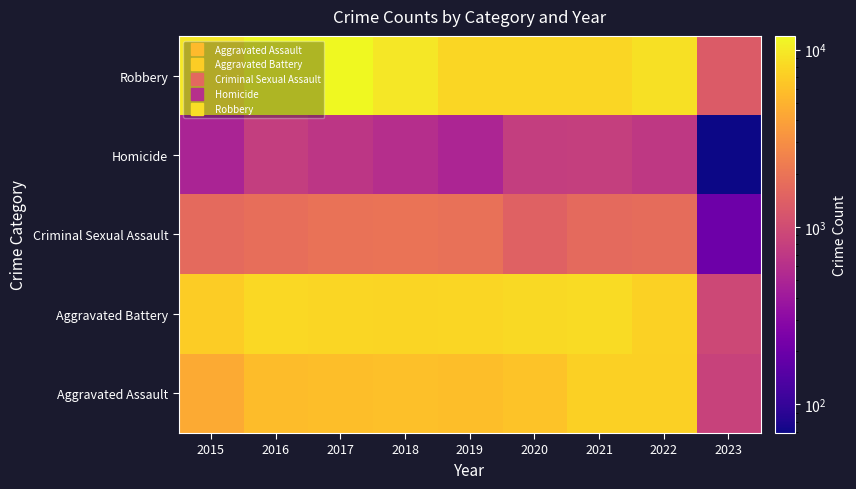

Reading right to left, what are all the values shown in this chart?

Aggravated Assault: 2023=839	2022=7266	2021=7243	2020=6263	2019=5840	2018=6001	2017=5793	2016=5712	2015=4480
Aggravated Battery: 2023=933	2022=7486	2021=8346	2020=8320	2019=7857	2018=7734	2017=7845	2016=8085	2015=7018
Criminal Sexual Assault: 2023=201	2022=1752	2021=1687	2020=1453	2019=1880	2018=1978	2017=1947	2016=1817	2015=1670
Homicide: 2023=69	2022=712	2021=804	2020=787	2019=498	2018=589	2017=672	2016=786	2015=496
Robbery: 2023=1329	2022=8968	2021=7919	2020=7855	2019=7994	2018=9679	2017=11880	2016=11960	2015=9638